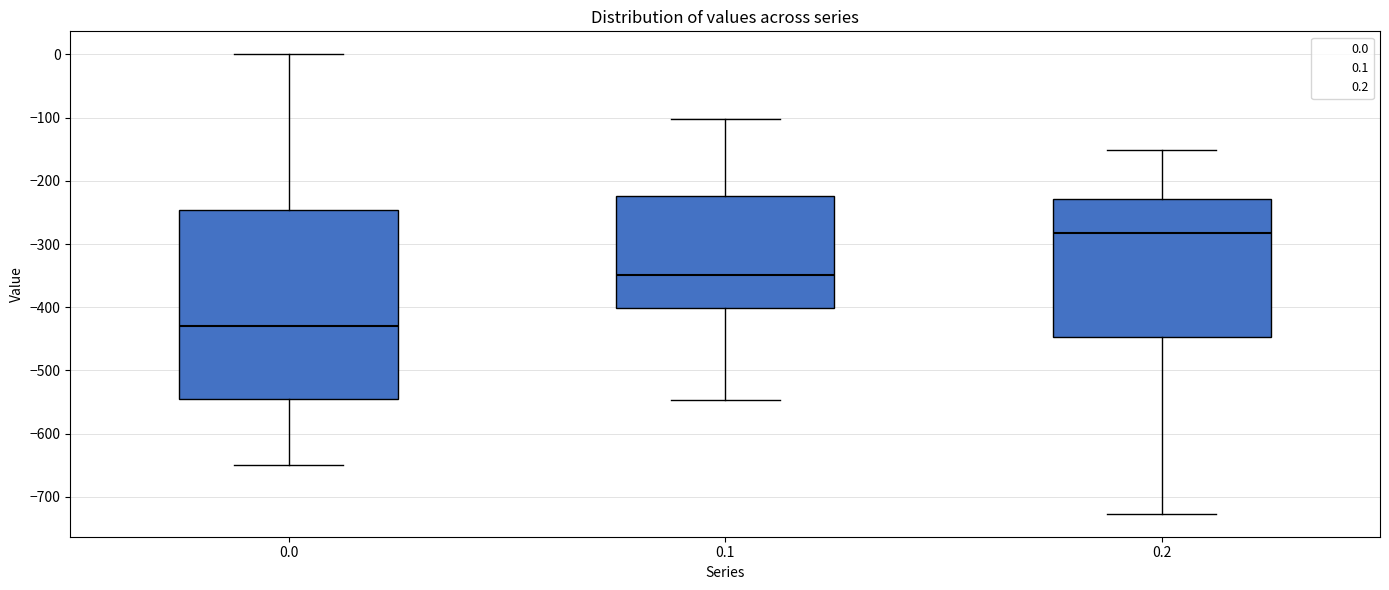

Where is the lower edge of the box at x = 0.0 on the y-axis? The values are not printed on the chart, so give them approximately, as read against the axis.

-540